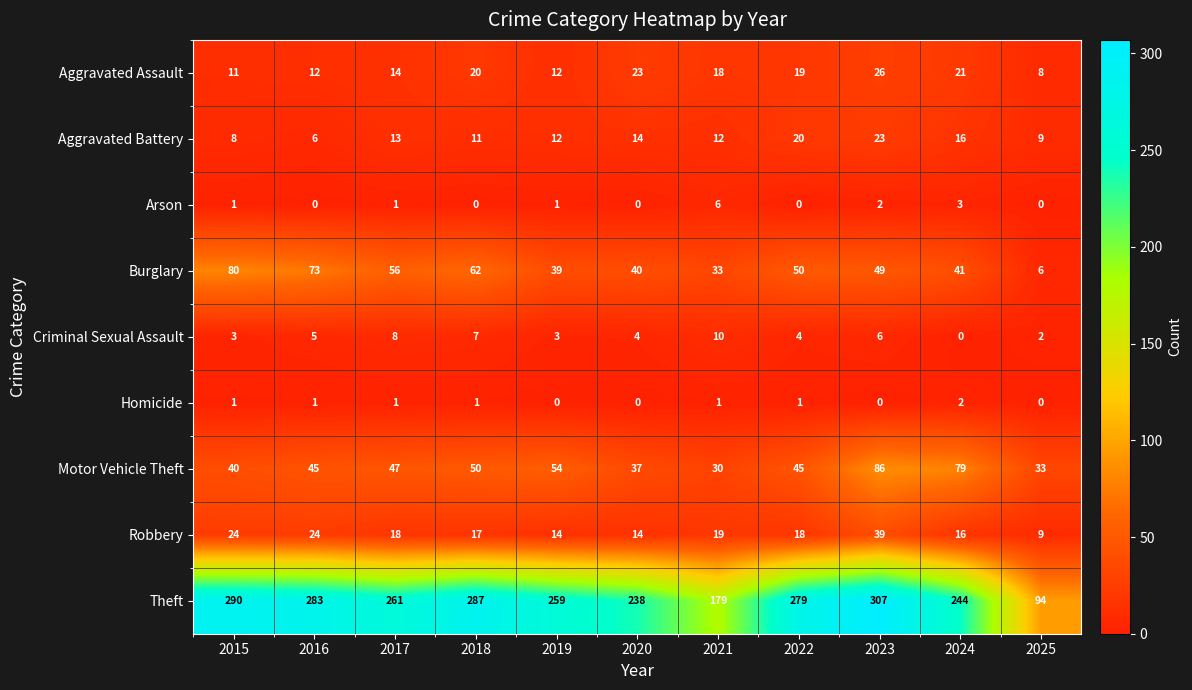

At which label does Robbery reach its peak?

2023